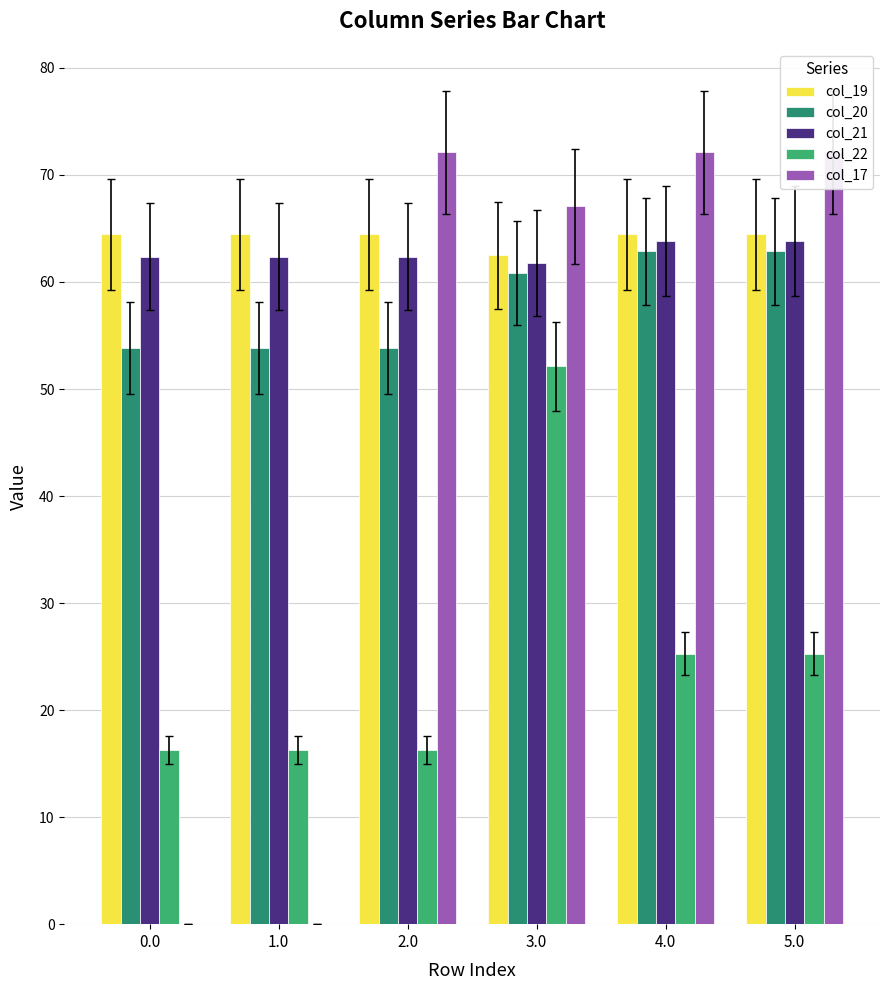

Rank the series by their maximum value, from highest to lowest.

col_17, col_19, col_21, col_20, col_22